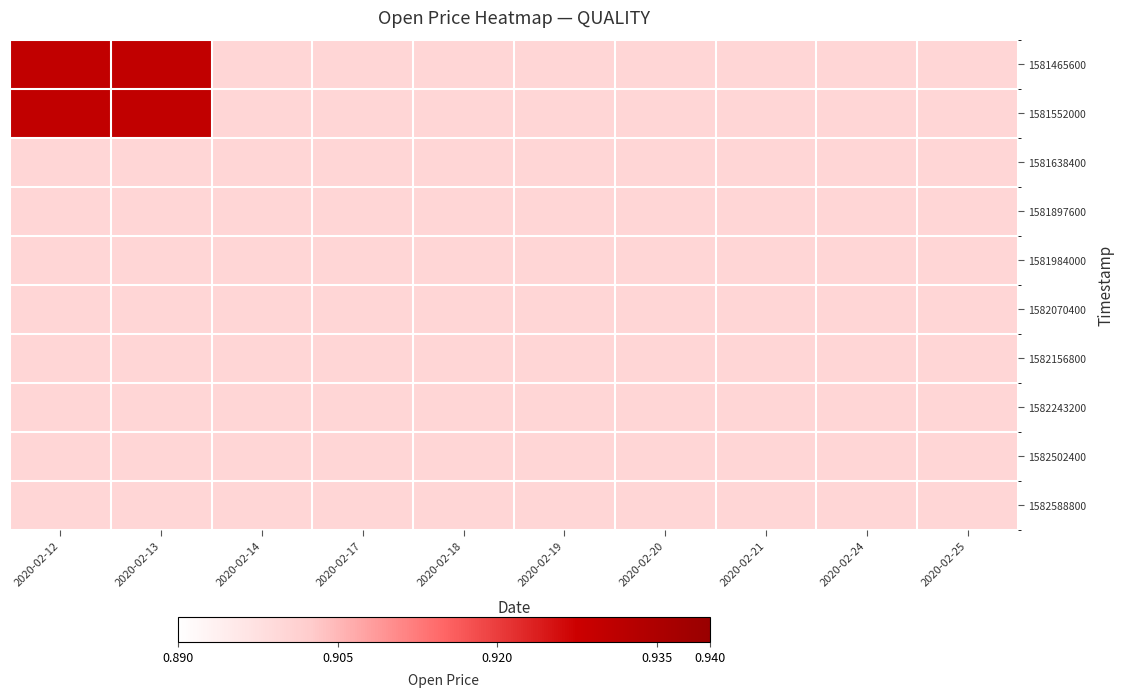

Reading left to right, extract all data points from this chart.

1581465600: 2020-02-12=0.9	2020-02-13=0.9	2020-02-14=0.9	2020-02-17=0.9	2020-02-18=0.9	2020-02-19=0.9	2020-02-20=0.9	2020-02-21=0.9	2020-02-24=0.9	2020-02-25=0.9
1581552000: 2020-02-12=0.9	2020-02-13=0.9	2020-02-14=0.9	2020-02-17=0.9	2020-02-18=0.9	2020-02-19=0.9	2020-02-20=0.9	2020-02-21=0.9	2020-02-24=0.9	2020-02-25=0.9
1581638400: 2020-02-12=0.9	2020-02-13=0.9	2020-02-14=0.9	2020-02-17=0.9	2020-02-18=0.9	2020-02-19=0.9	2020-02-20=0.9	2020-02-21=0.9	2020-02-24=0.9	2020-02-25=0.9
1581897600: 2020-02-12=0.9	2020-02-13=0.9	2020-02-14=0.9	2020-02-17=0.9	2020-02-18=0.9	2020-02-19=0.9	2020-02-20=0.9	2020-02-21=0.9	2020-02-24=0.9	2020-02-25=0.9
1581984000: 2020-02-12=0.9	2020-02-13=0.9	2020-02-14=0.9	2020-02-17=0.9	2020-02-18=0.9	2020-02-19=0.9	2020-02-20=0.9	2020-02-21=0.9	2020-02-24=0.9	2020-02-25=0.9
1582070400: 2020-02-12=0.9	2020-02-13=0.9	2020-02-14=0.9	2020-02-17=0.9	2020-02-18=0.9	2020-02-19=0.9	2020-02-20=0.9	2020-02-21=0.9	2020-02-24=0.9	2020-02-25=0.9
1582156800: 2020-02-12=0.9	2020-02-13=0.9	2020-02-14=0.9	2020-02-17=0.9	2020-02-18=0.9	2020-02-19=0.9	2020-02-20=0.9	2020-02-21=0.9	2020-02-24=0.9	2020-02-25=0.9
1582243200: 2020-02-12=0.9	2020-02-13=0.9	2020-02-14=0.9	2020-02-17=0.9	2020-02-18=0.9	2020-02-19=0.9	2020-02-20=0.9	2020-02-21=0.9	2020-02-24=0.9	2020-02-25=0.9
1582502400: 2020-02-12=0.9	2020-02-13=0.9	2020-02-14=0.9	2020-02-17=0.9	2020-02-18=0.9	2020-02-19=0.9	2020-02-20=0.9	2020-02-21=0.9	2020-02-24=0.9	2020-02-25=0.9
1582588800: 2020-02-12=0.9	2020-02-13=0.9	2020-02-14=0.9	2020-02-17=0.9	2020-02-18=0.9	2020-02-19=0.9	2020-02-20=0.9	2020-02-21=0.9	2020-02-24=0.9	2020-02-25=0.9